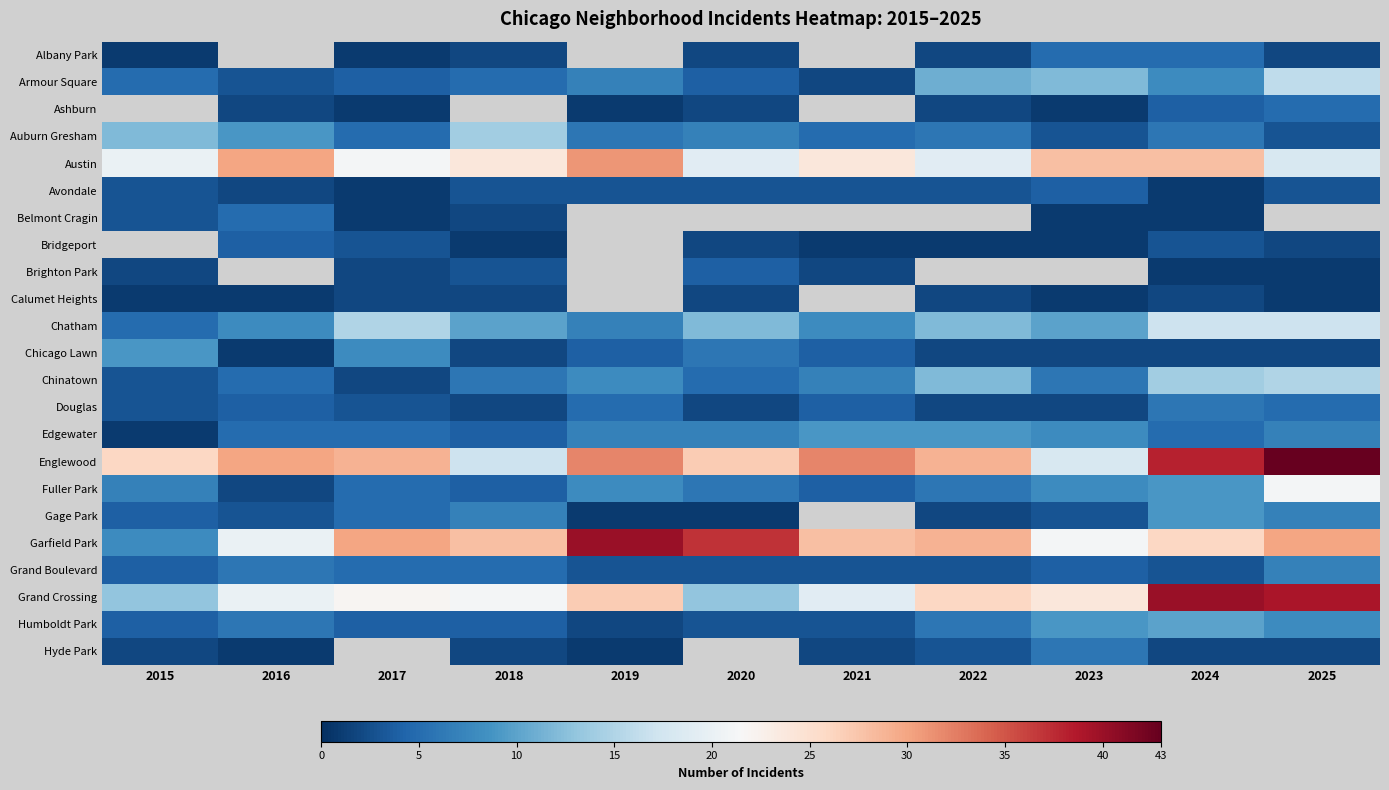

What is the difference between the maximum and minimum values in the Chatham series?

12.0